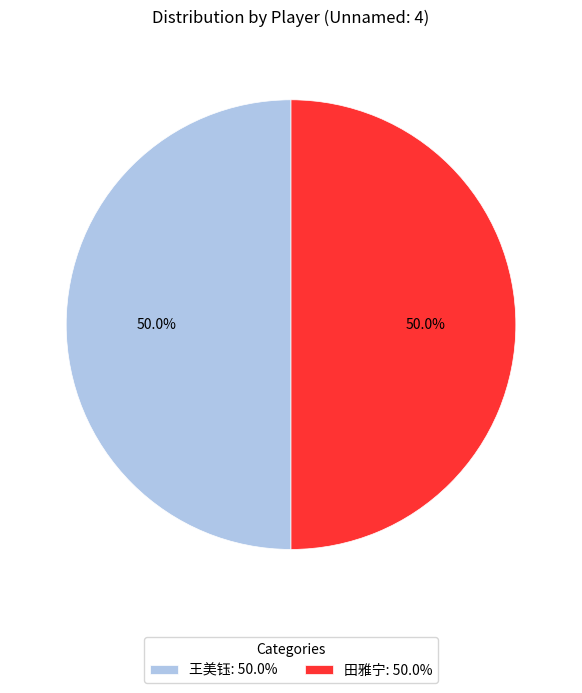

Do 王美钰: 50.0% and 田雅宁: 50.0% together represent more than half of the pie?

Yes